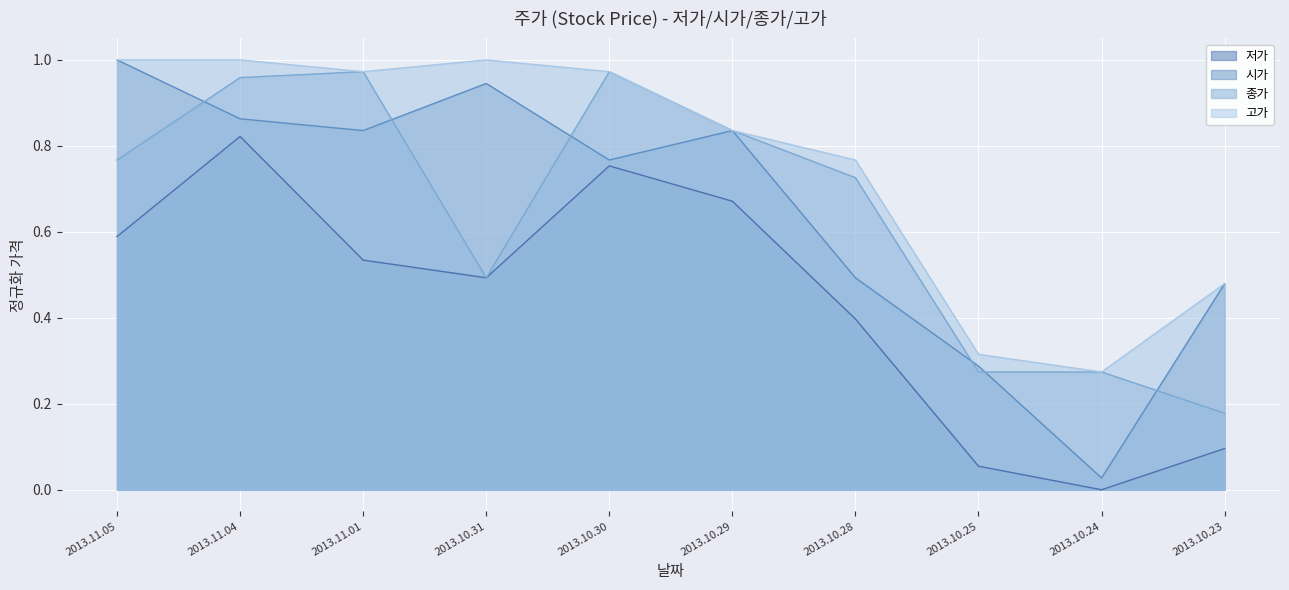

What is the minimum value for 고가?

0.3